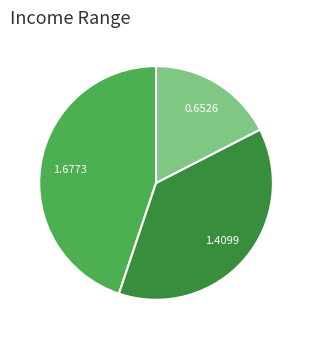

How many segments does this pie chart have?

3